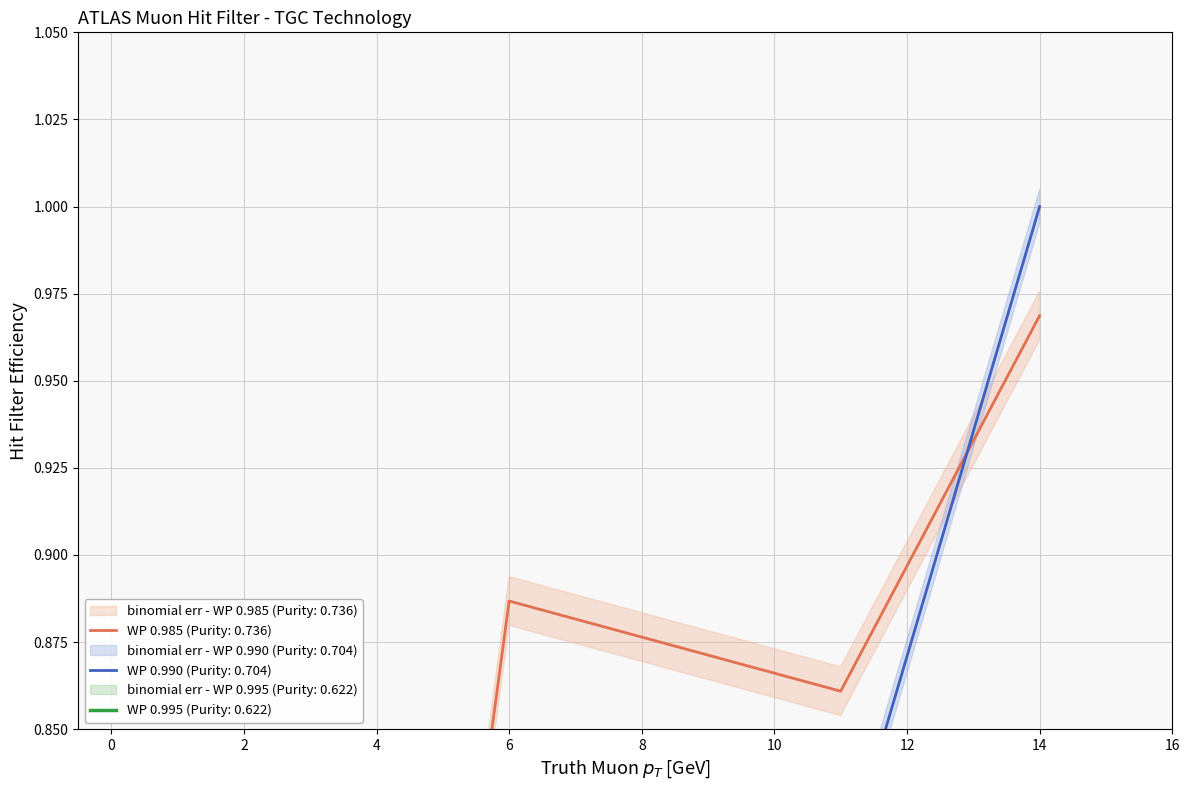

How many lines are shown in the chart?

3